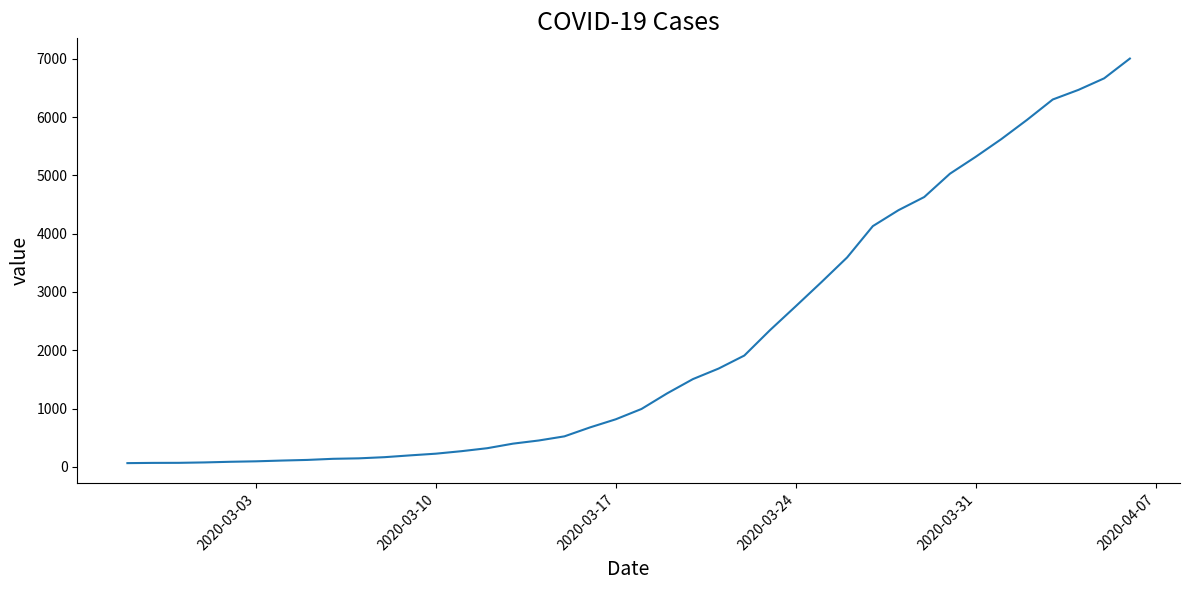

Does the chart have visible grid lines?

No